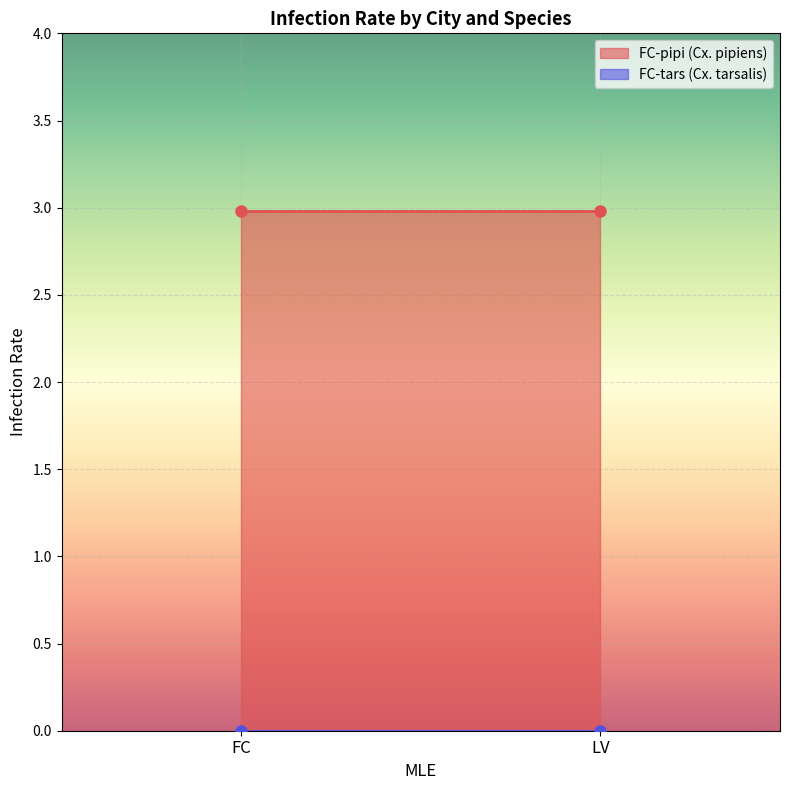

List the labels in order of FC-tars (Cx. tarsalis) value, smallest first.

FC, LV